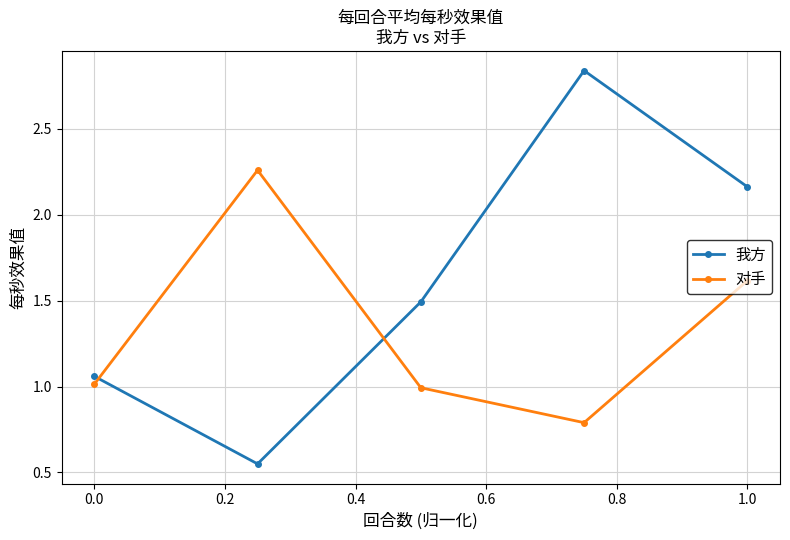

Rank the series by their maximum value, from highest to lowest.

我方, 对手